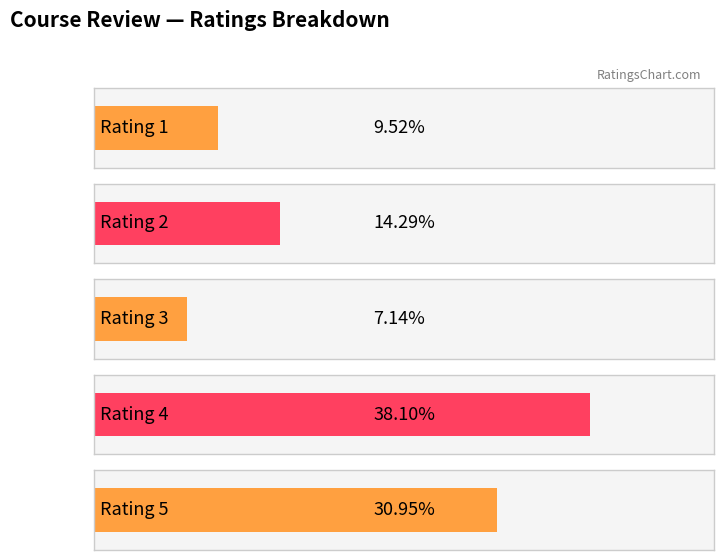

The chart shows a value of 7 at 2. True or false?

False